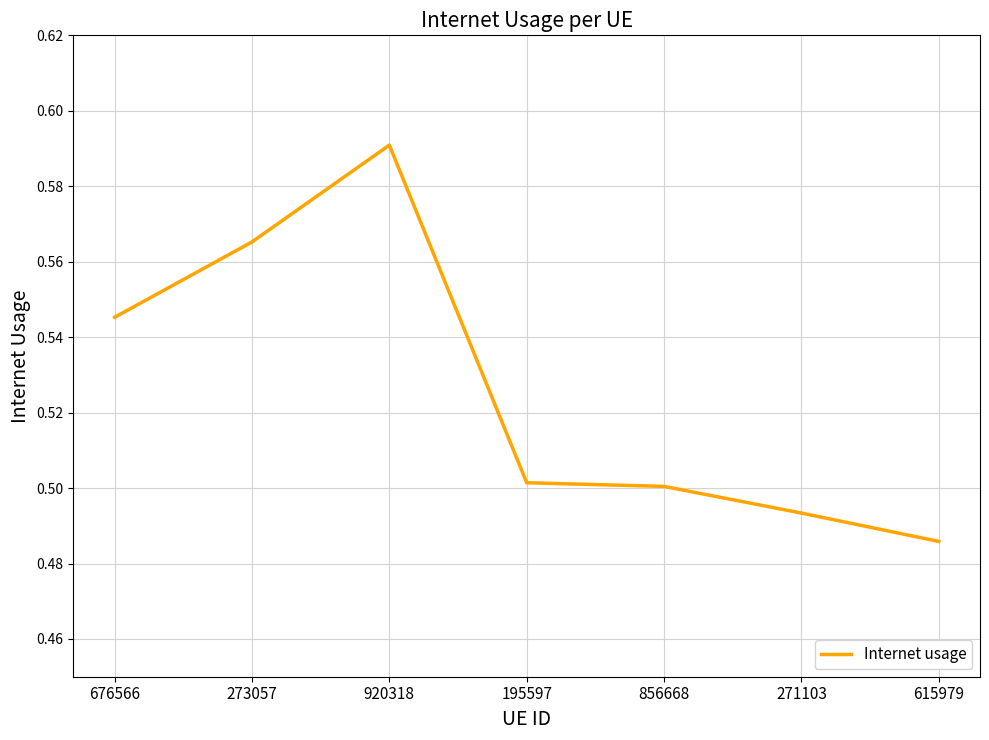

What is the difference between the maximum and minimum values?

0.1